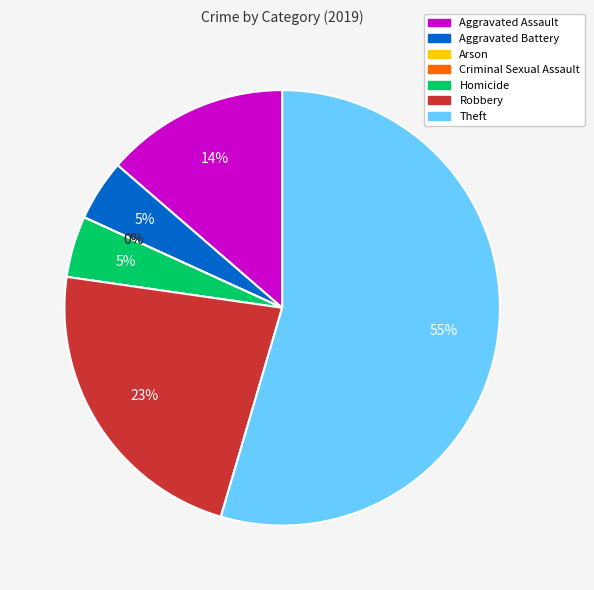

How much of the chart is everything except Criminal Sexual Assault?

100.0%